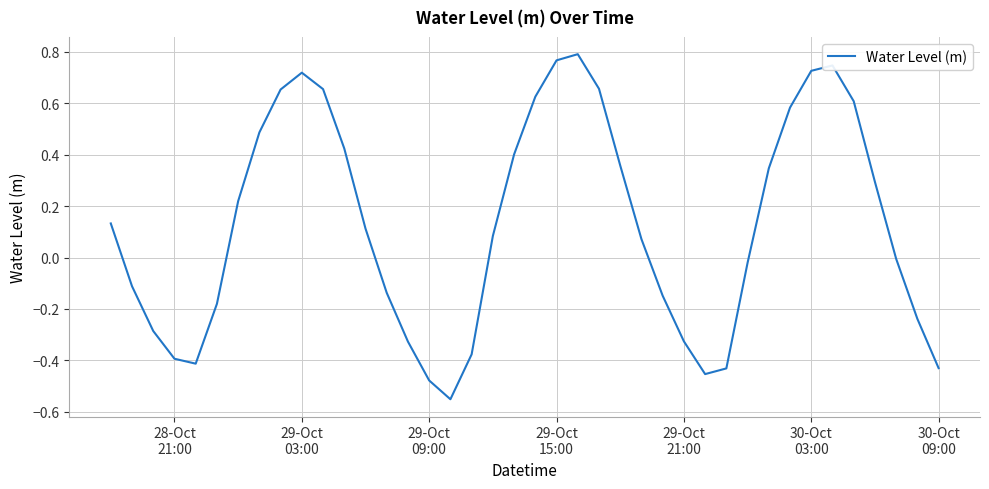

How many lines are shown in the chart?

1